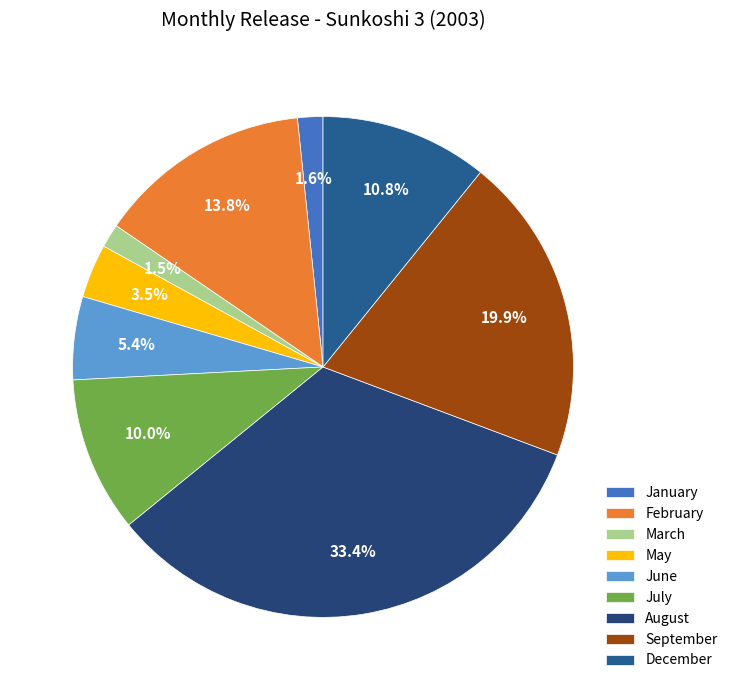

To the nearest percent, what portion does August represent?

33%